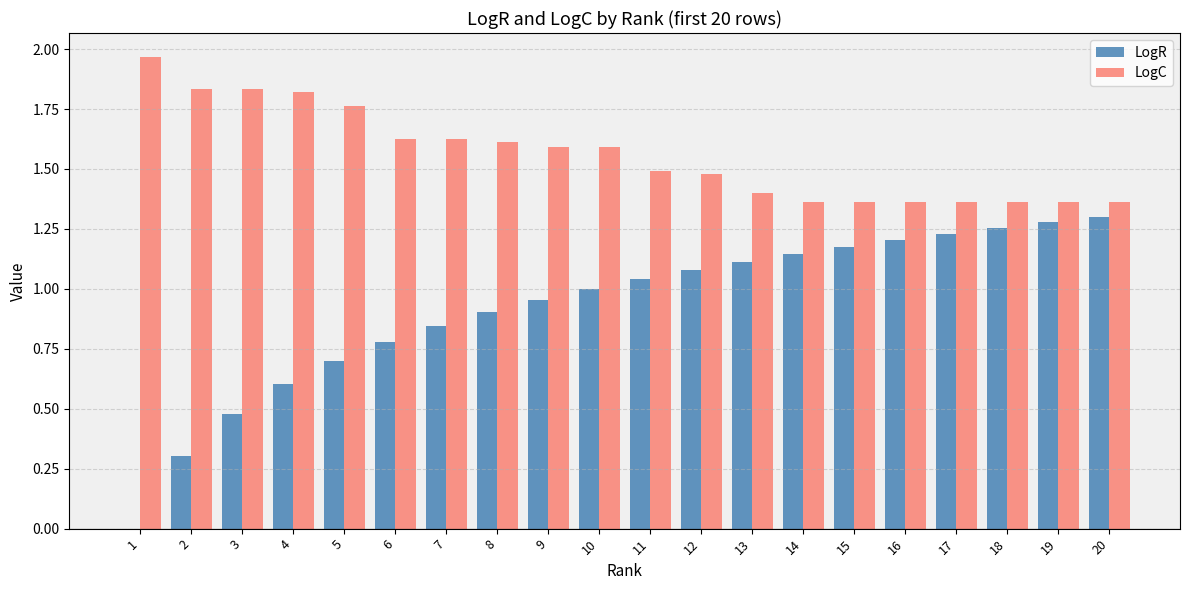

What is the average value of the LogR series?

0.9